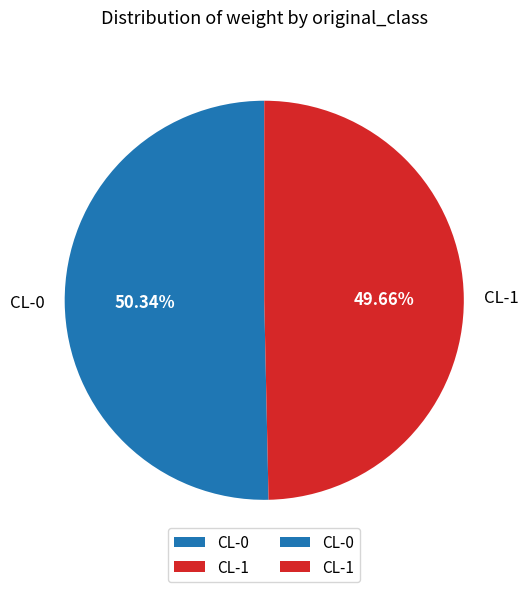

Which slice is the largest?

CL-0